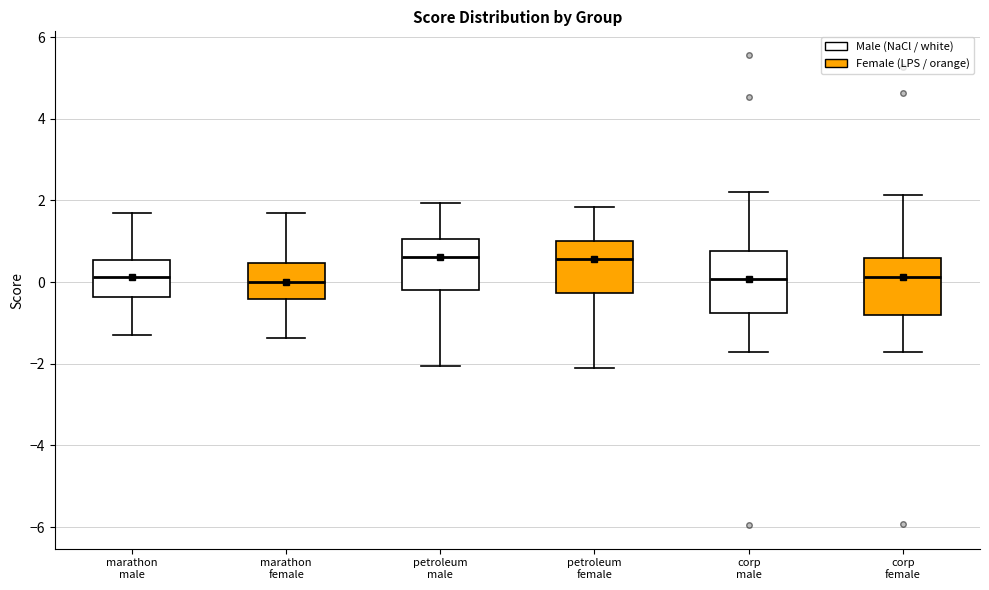

Where does the median line of the box for marathon female sit on the y-axis? The values are not printed on the chart, so give them approximately, as read against the axis.

0.0